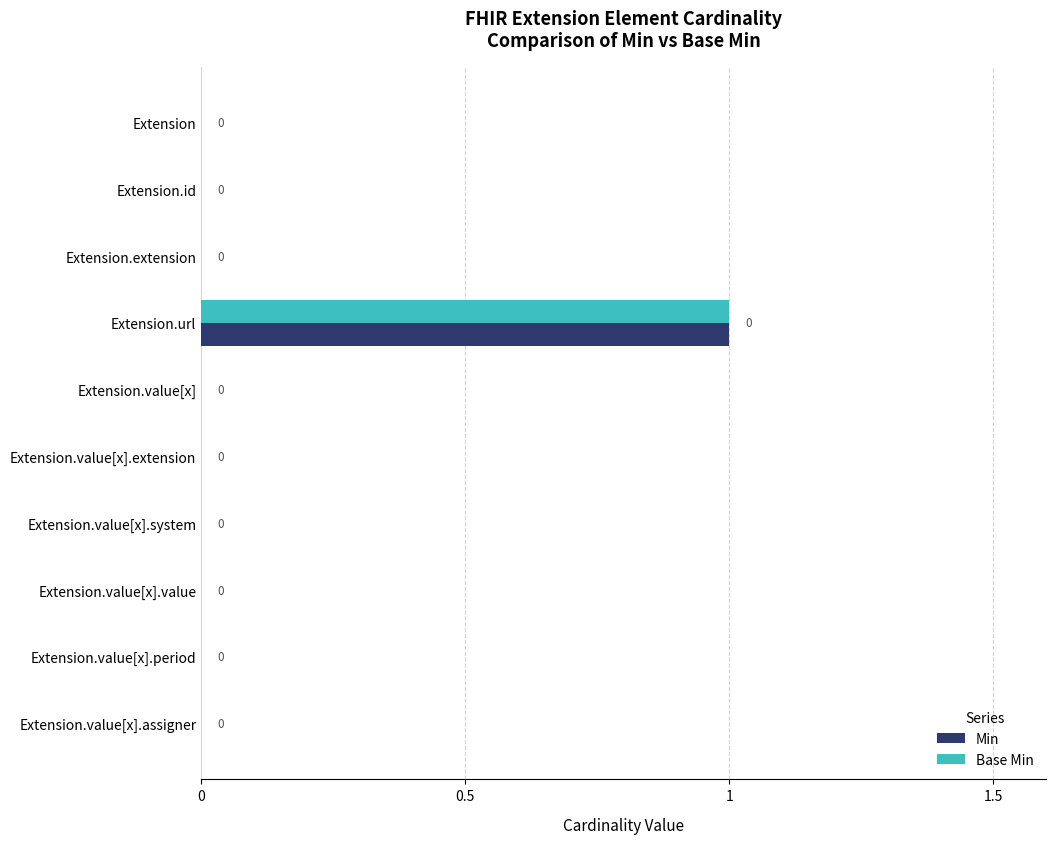

Which label corresponds to the largest value in the chart?

Extension.url